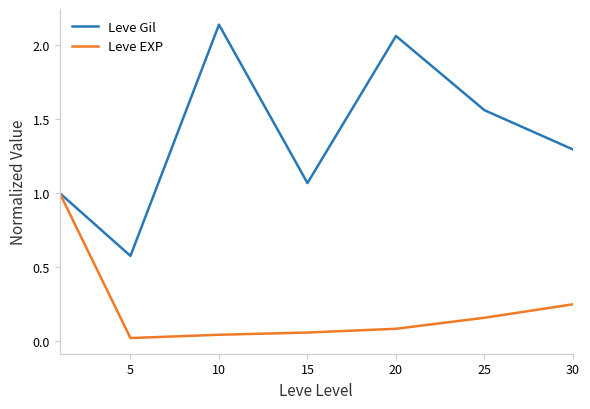

Rank the series by their average value, from highest to lowest.

Leve Gil, Leve EXP